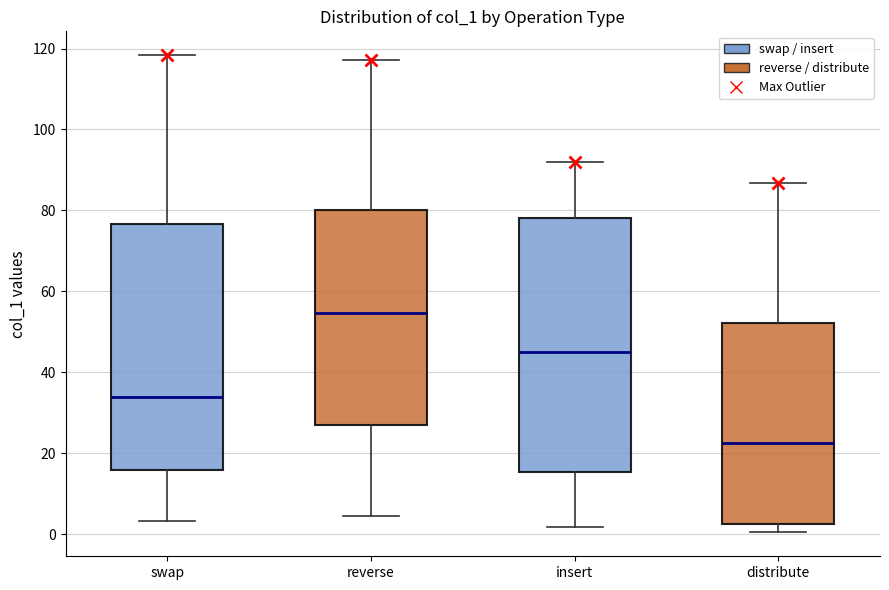

Where is the upper edge of the box for swap on the y-axis? The values are not printed on the chart, so give them approximately, as read against the axis.

76